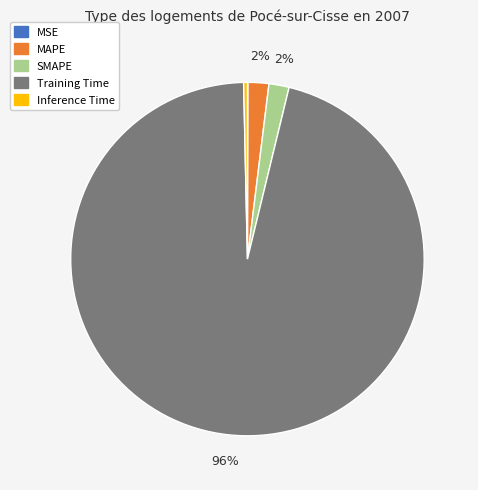

Which category has the biggest portion of the pie?

Training Time